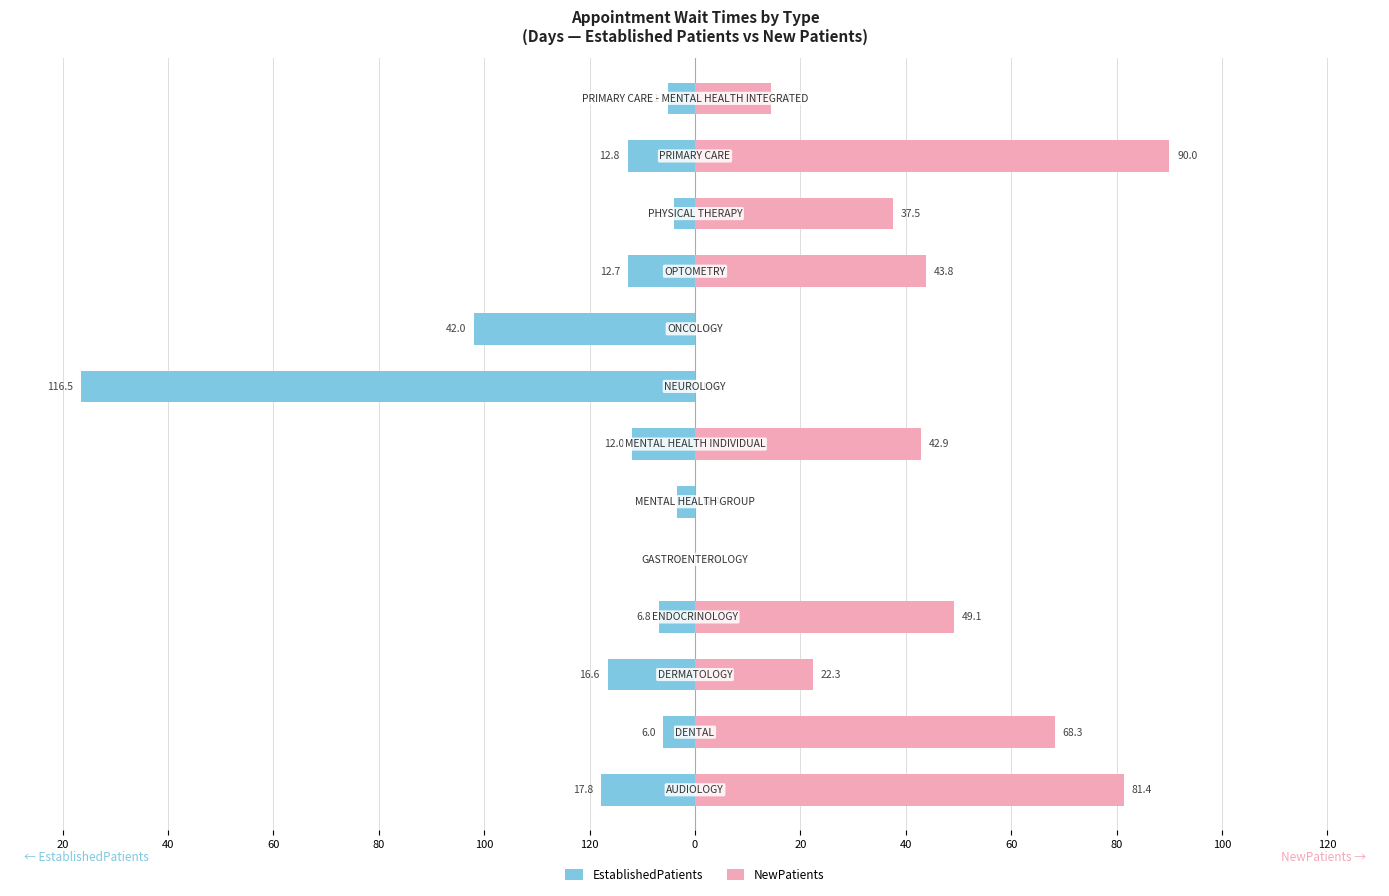

Reading left to right, what are all the values shown in this chart?

EstablishedPatients: 120=-17.8	100=-6.0	80=-16.6	60=-6.8	40=0.0	20=-3.5	0=-12.0	20=-116.5	40=-42.0	60=-12.7	80=-3.9	100=-12.8	120=-5.1
NewPatients: 120=81.4	100=68.3	80=22.3	60=49.1	40=0.0	20=0.0	0=42.9	20=0.0	40=0.0	60=43.8	80=37.5	100=90.0	120=14.4